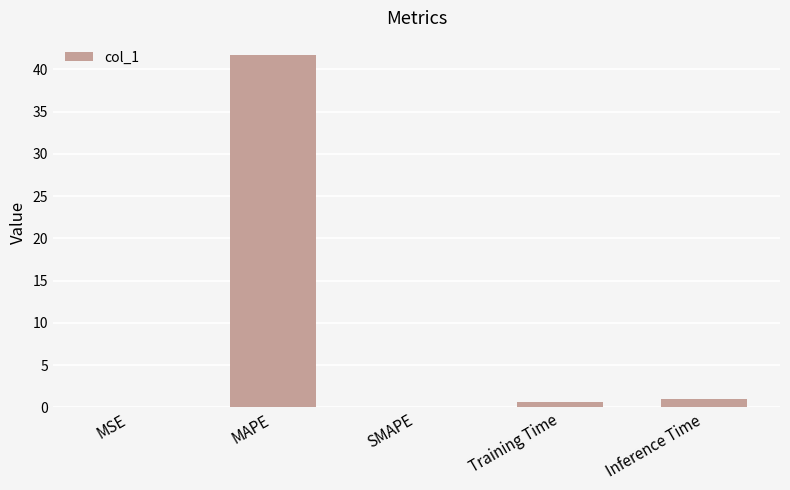

The value at Inference Time is 1.0. True or false?

True